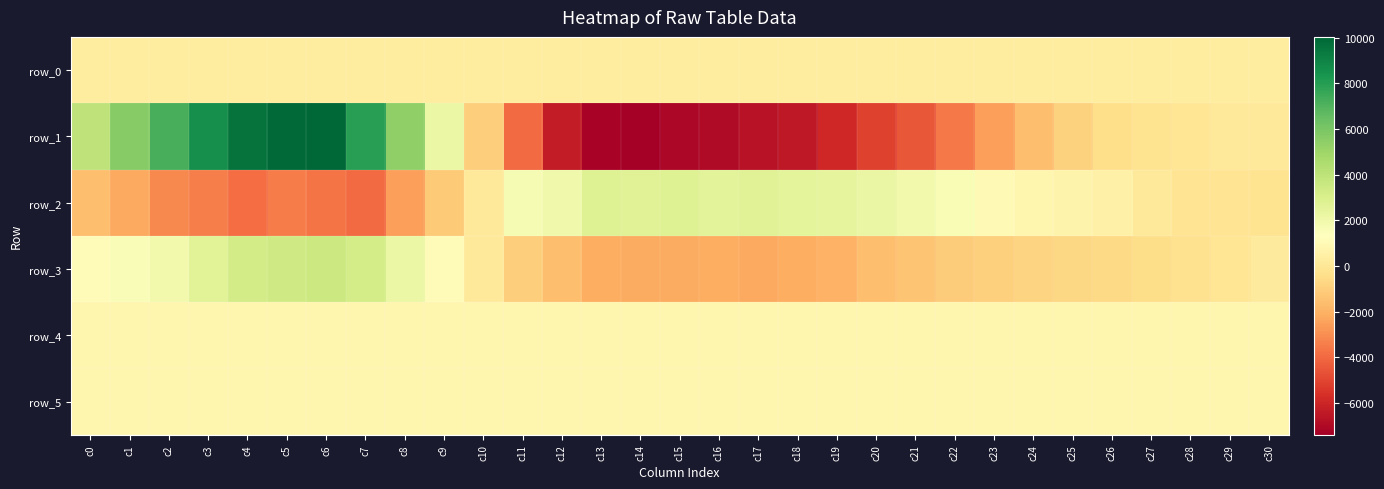

Reading left to right, list all the values displayed in this chart.

row_0: c0=235.9	c1=236.0	c2=236.0	c3=236.1	c4=236.1	c5=236.2	c6=236.2	c7=236.3	c8=236.3	c9=236.4	c10=236.4	c11=236.5	c12=236.5	c13=236.6	c14=236.6	c15=236.7	c16=236.7	c17=236.8	c18=236.8	c19=236.9	c20=236.9	c21=237.0	c22=237.0	c23=237.1	c24=237.1	c25=237.2	c26=237.2	c27=237.3	c28=237.4	c29=237.4	c30=237.4
row_1: c0=3933.0	c1=5628.0	c2=7184.0	c3=8565.0	c4=9611.0	c5=9932.0	c6=10031.0	c7=7935.0	c8=5360.0	c9=2156.0	c10=-994.0	c11=-3975.0	c12=-6314.0	c13=-7191.0	c14=-7383.0	c15=-7078.0	c16=-6942.0	c17=-6656.0	c18=-6446.0	c19=-5934.0	c20=-5084.0	c21=-4468.0	c22=-3541.0	c23=-2488.0	c24=-1572.0	c25=-886.0	c26=-419.0	c27=-239.0	c28=-83.0	c29=63.0	c30=84.0
row_2: c0=-1590.0	c1=-2244.0	c2=-3152.0	c3=-3433.0	c4=-3895.0	c5=-3503.0	c6=-3683.0	c7=-3977.0	c8=-2495.0	c9=-1139.0	c10=141.0	c11=1689.0	c12=2002.0	c13=2766.0	c14=2703.0	c15=2811.0	c16=2610.0	c17=2701.0	c18=2490.0	c19=2458.0	c20=2223.0	c21=1871.0	c22=1619.0	c23=992.0	c24=806.0	c25=673.0	c26=542.0	c27=132.0	c28=-108.0	c29=-107.0	c30=-185.0
row_3: c0=1150.0	c1=1592.0	c2=1916.0	c3=2620.0	c4=3295.0	c5=3418.0	c6=3567.0	c7=3174.0	c8=2151.0	c9=1148.0	c10=127.0	c11=-1025.0	c12=-1566.0	c13=-2139.0	c14=-2207.0	c15=-2205.0	c16=-2138.0	c17=-2253.0	c18=-2079.0	c19=-1960.0	c20=-1595.0	c21=-1329.0	c22=-1086.0	c23=-933.0	c24=-814.0	c25=-650.0	c26=-647.0	c27=-478.0	c28=-293.0	c29=-37.0	c30=175.0
row_4: c0=826.0	c1=835.0	c2=833.0	c3=828.0	c4=829.0	c5=829.0	c6=828.0	c7=833.0	c8=824.0	c9=825.0	c10=824.0	c11=820.0	c12=816.0	c13=824.0	c14=824.0	c15=825.0	c16=828.0	c17=827.0	c18=830.0	c19=825.0	c20=826.0	c21=839.0	c22=831.0	c23=825.0	c24=825.0	c25=833.0	c26=832.0	c27=831.0	c28=828.0	c29=826.0	c30=831.0
row_5: c0=828.0	c1=828.0	c2=828.0	c3=827.0	c4=825.0	c5=825.0	c6=823.0	c7=828.0	c8=822.0	c9=823.0	c10=825.0	c11=825.0	c12=827.0	c13=829.0	c14=827.0	c15=819.0	c16=825.0	c17=826.0	c18=825.0	c19=825.0	c20=828.0	c21=827.0	c22=825.0	c23=825.0	c24=825.0	c25=824.0	c26=820.0	c27=820.0	c28=824.0	c29=823.0	c30=829.0